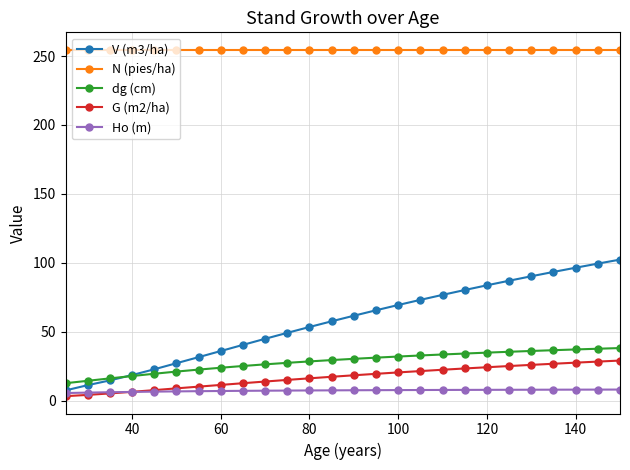

What is the value of the V (m3/ha) point at the 3rd from the left?

14.6